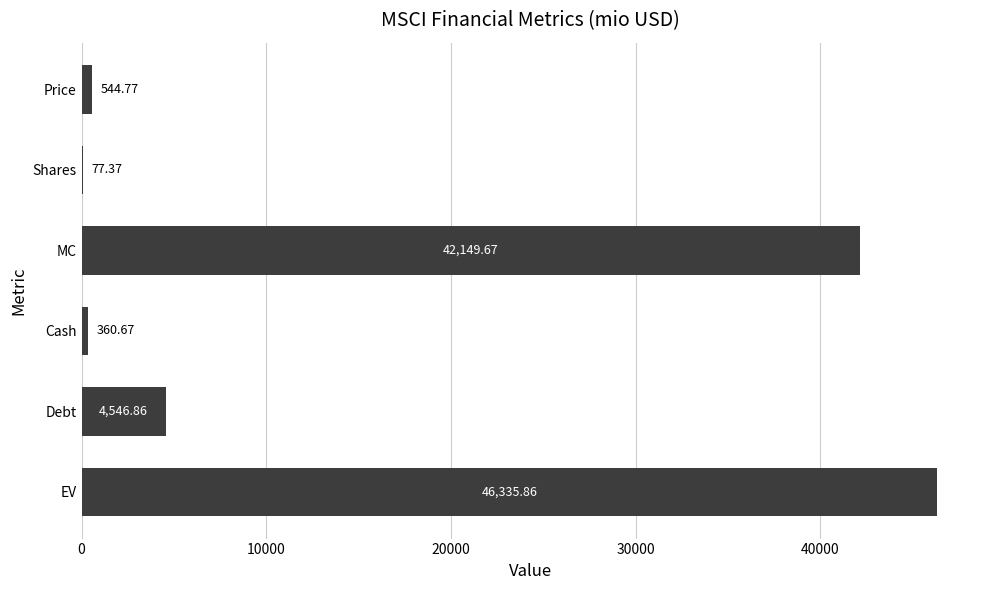

Which label corresponds to the largest value in the chart?

EV